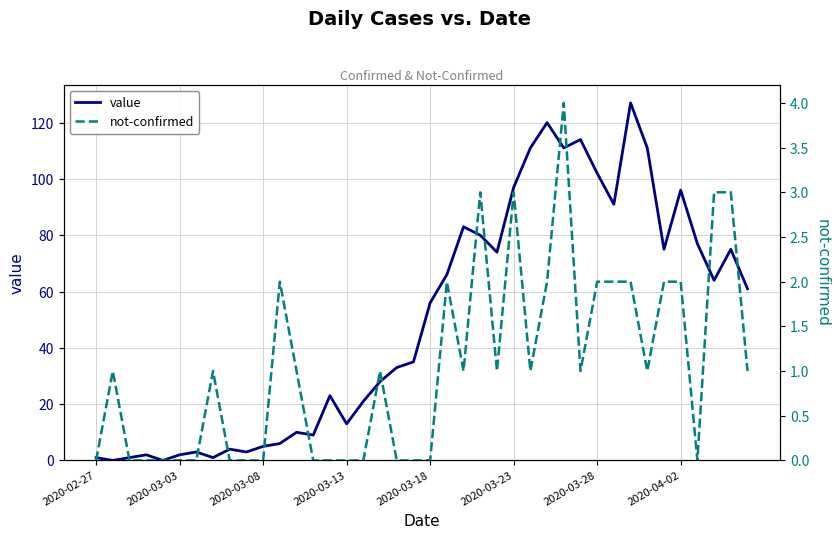

At 32, list the series in order from largest to smallest.

value, not-confirmed